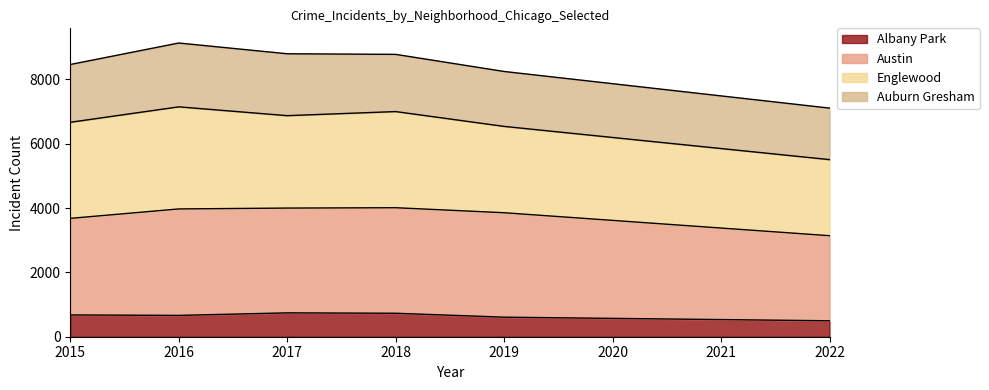

At which category is the sum across all series the highest?

2016